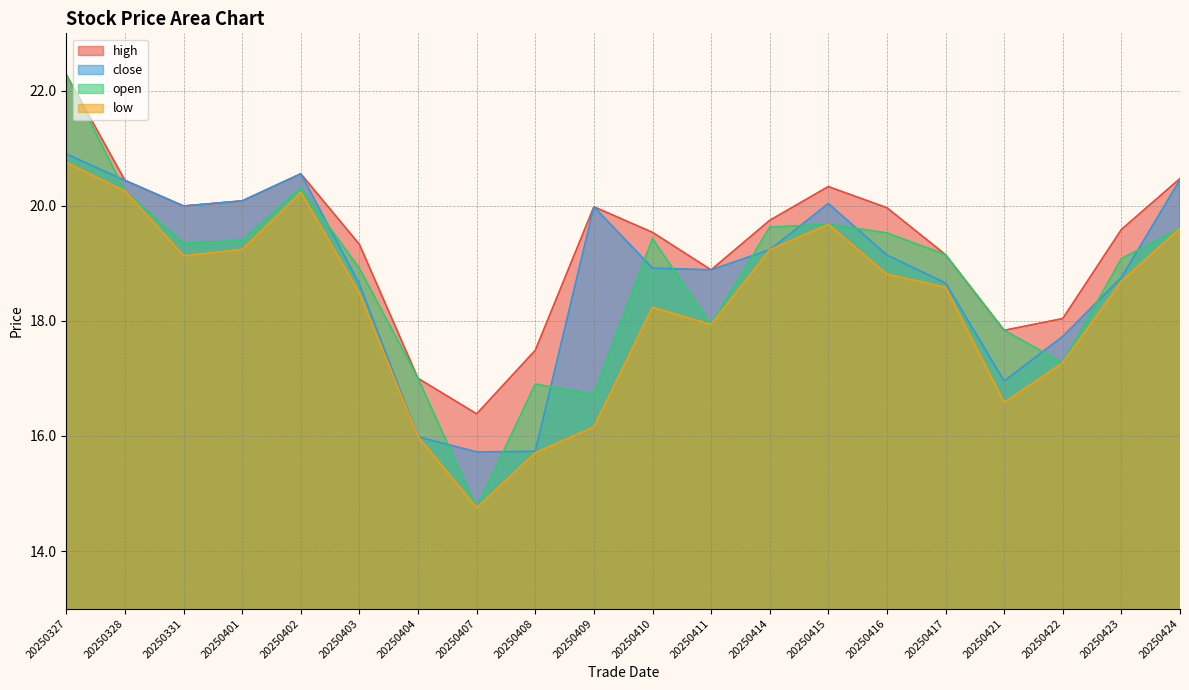

At which label does close reach its peak?

20250327